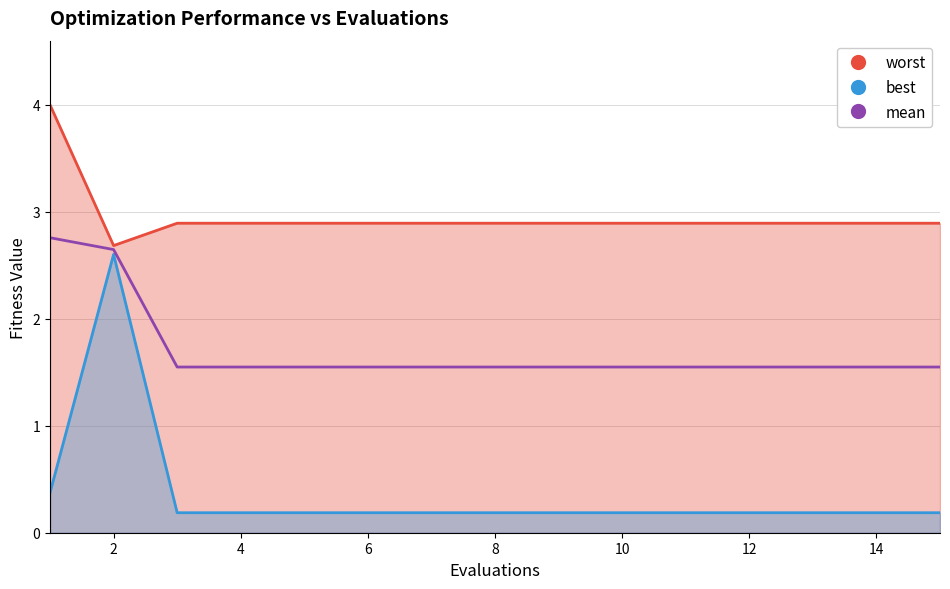

True or false: mean has more than 2 points higher than both neighbors.

False